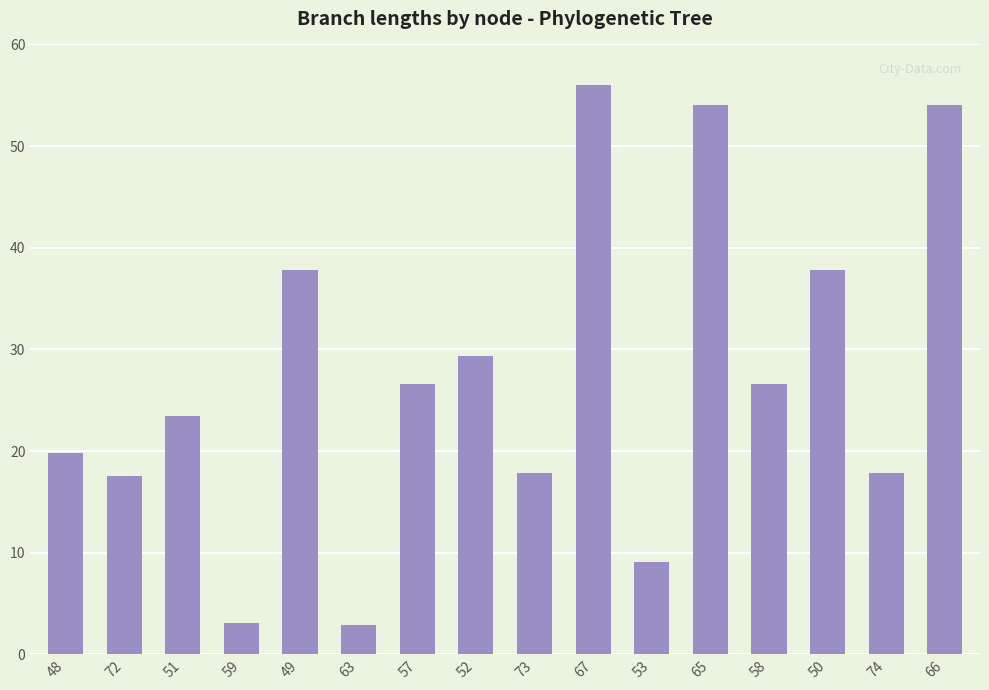

At which label is the value closest to 29?

52